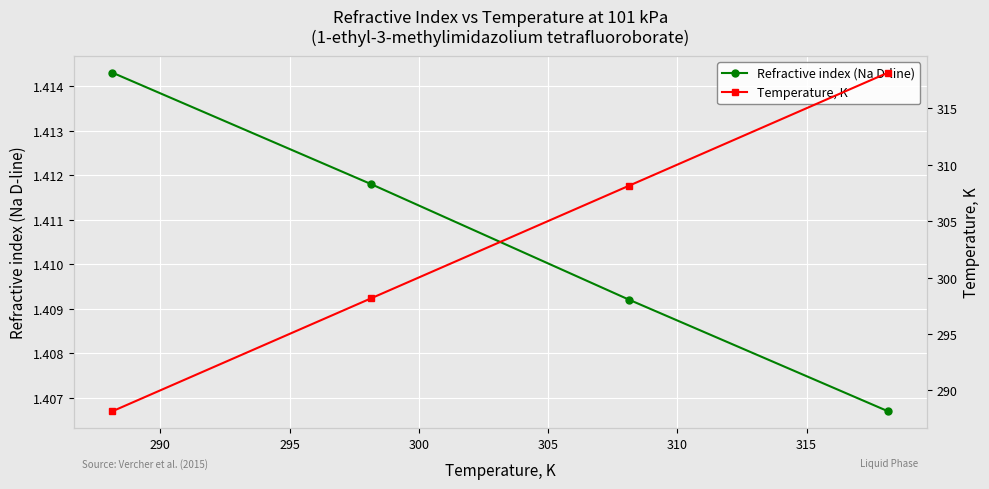

True or false: Refractive index (Na D-line) has more than 1 interior local peaks.

False